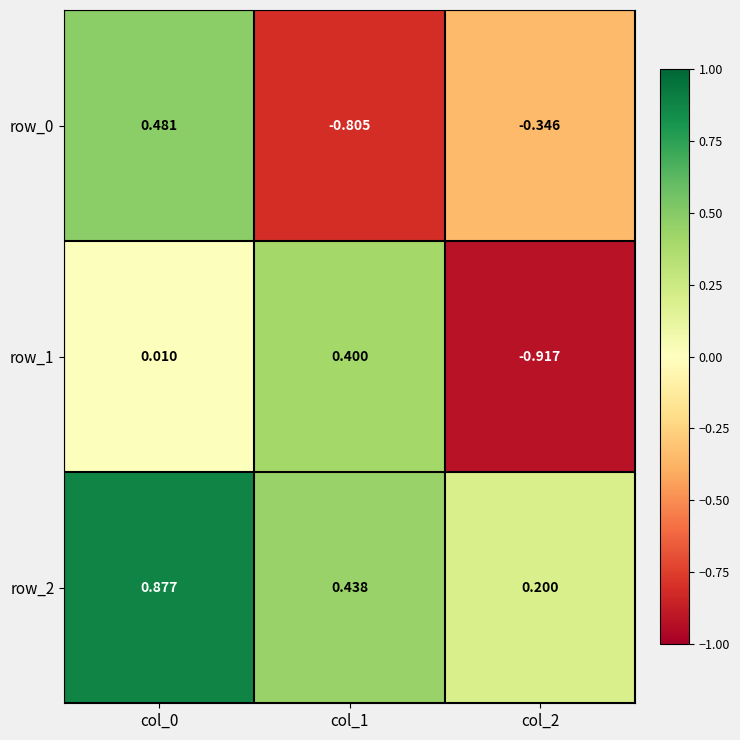

What is the sum of all row_2 values?

1.5